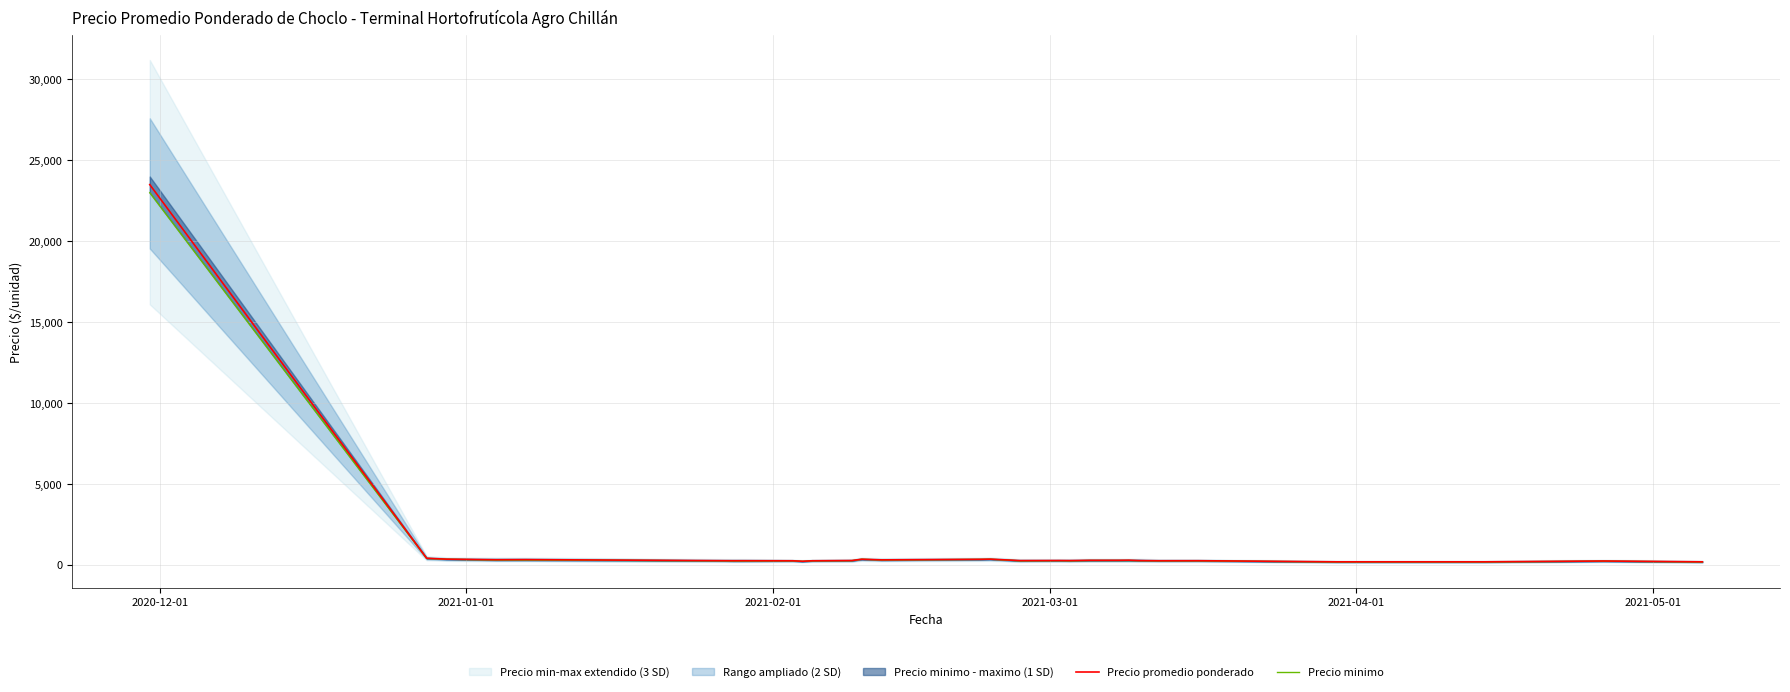

True or false: Precio promedio ponderado and Precio minimo intersect in this chart.

False